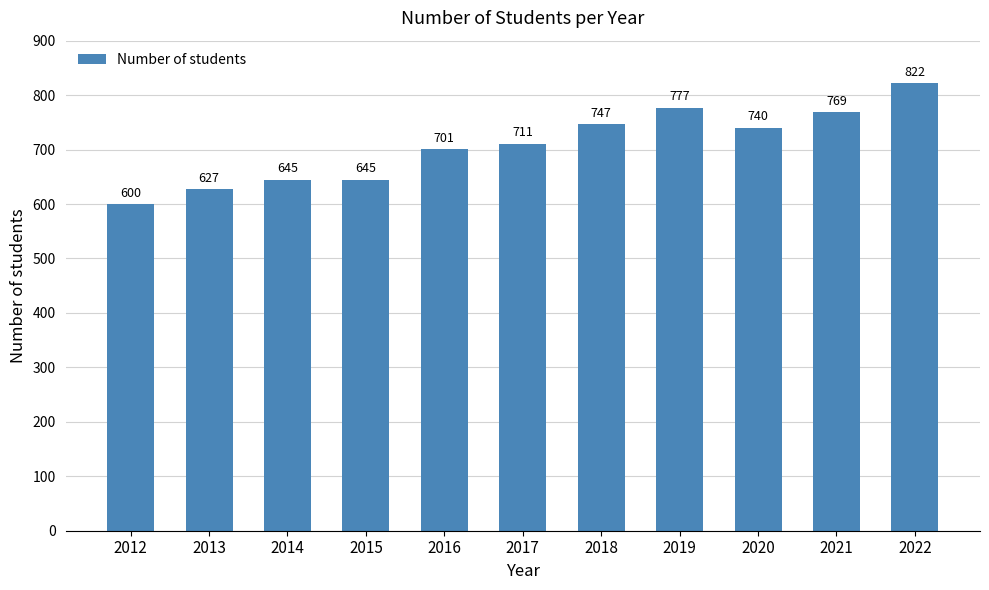

How many values are below 711?

5